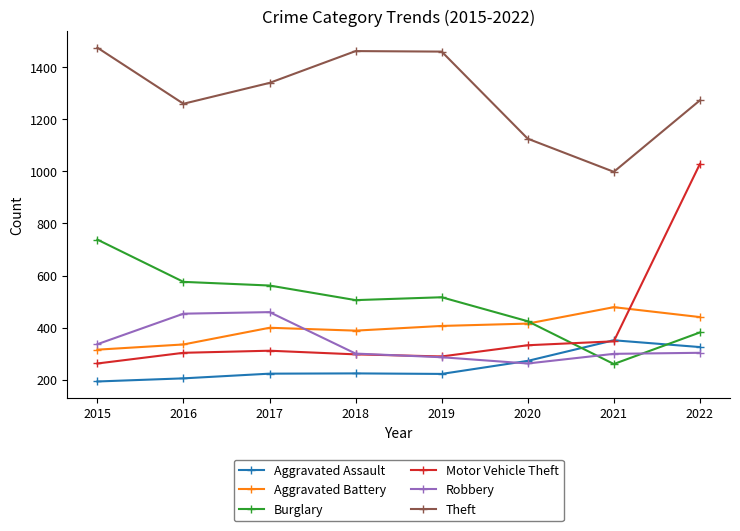

At how many categories does at least one series exceed 1308?

4